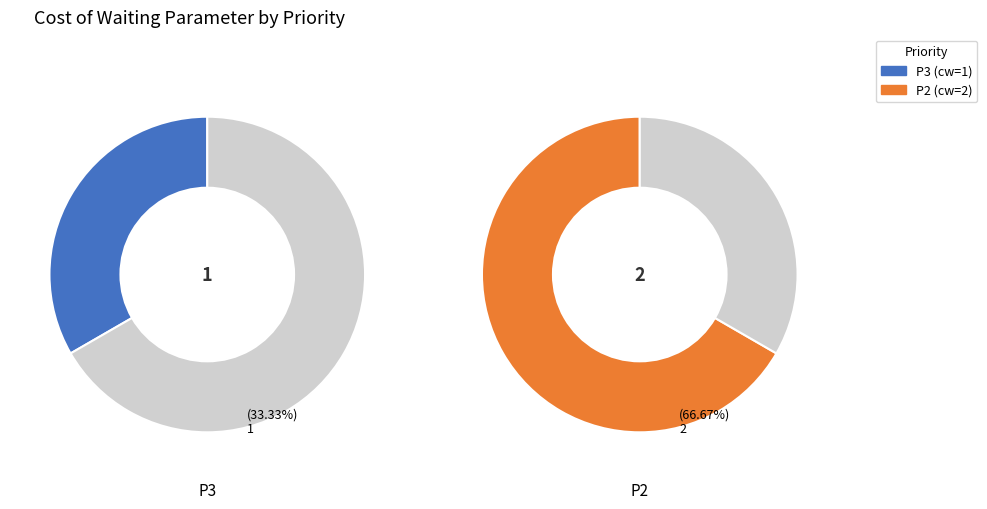

Rank the categories by value from highest to lowest.

P2, P3